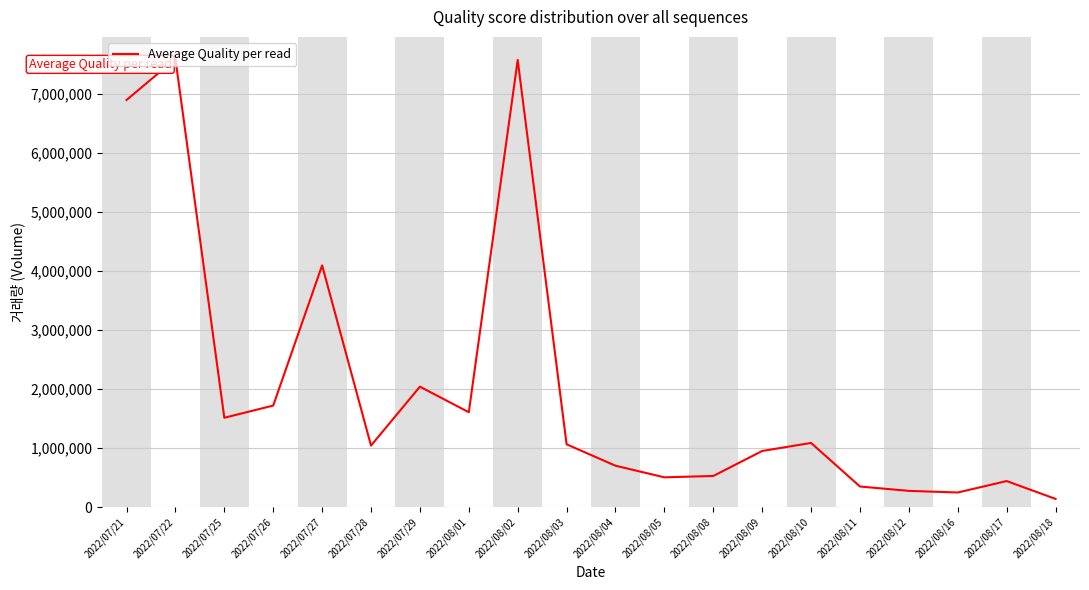

What is the change in value from 2022/08/04 to 2022/08/18?

-561771